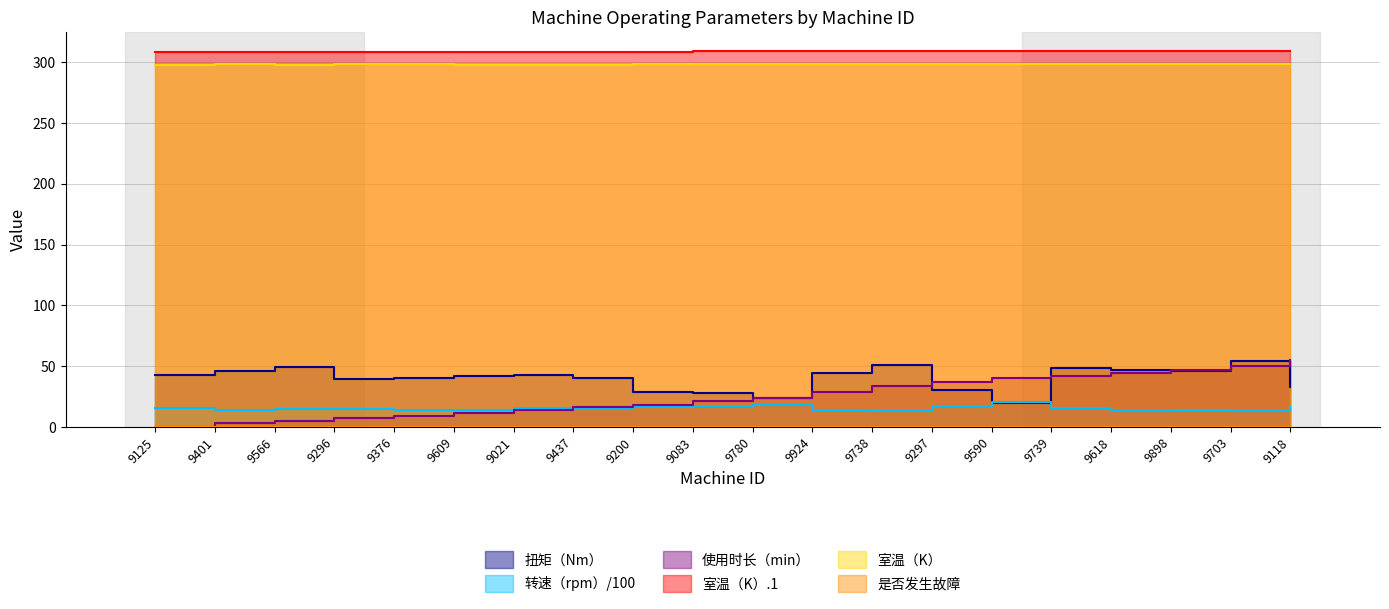

In 室温（K）.1, how many points are higher than both neighbors (excluding endpoints)?

3